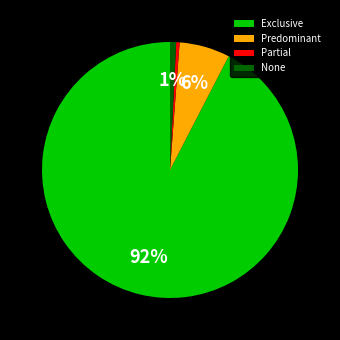

How many segments does this pie chart have?

4